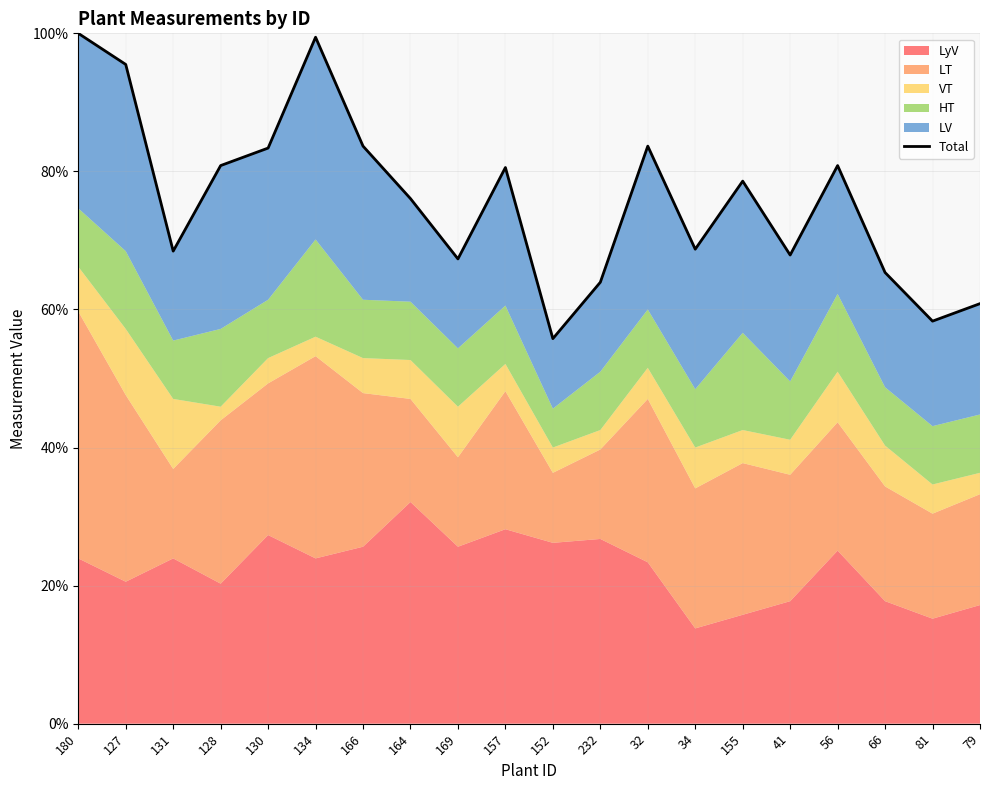

Rank the categories by value from lowest to highest.

152, 81, 79, 232, 66, 169, 41, 131, 34, 164, 155, 157, 128, 56, 130, 166, 32, 127, 134, 180